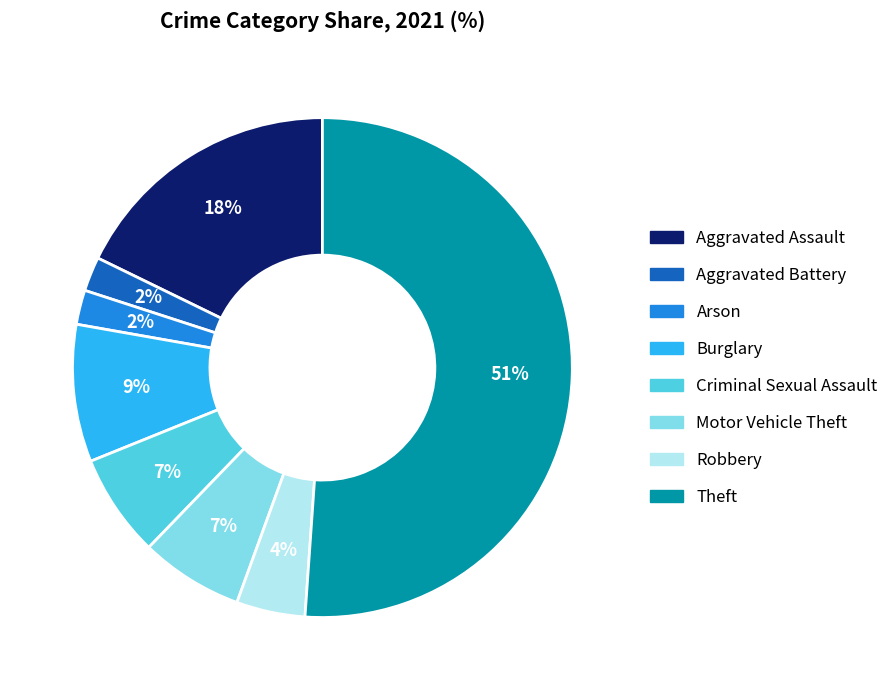

What is the majority slice?

Theft